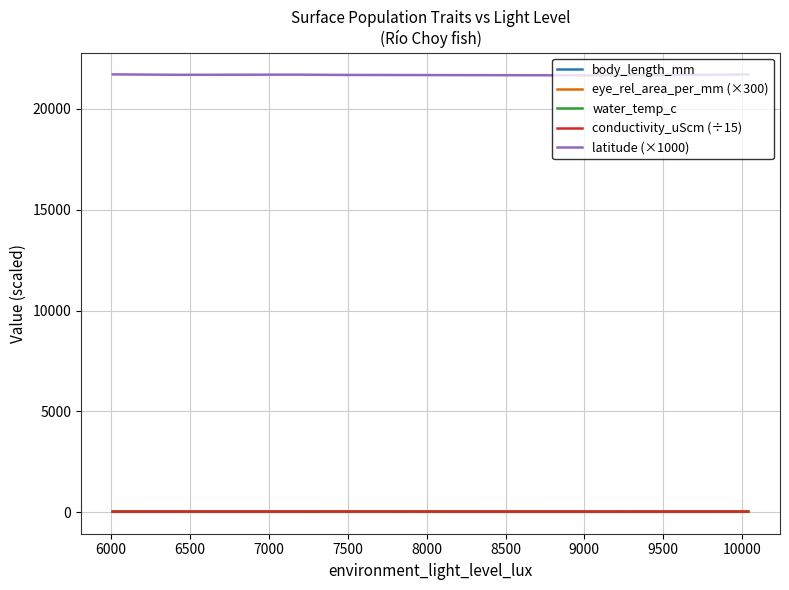

What is the difference between the maximum and minimum values in the eye_rel_area_per_mm (×300) series?

6.1